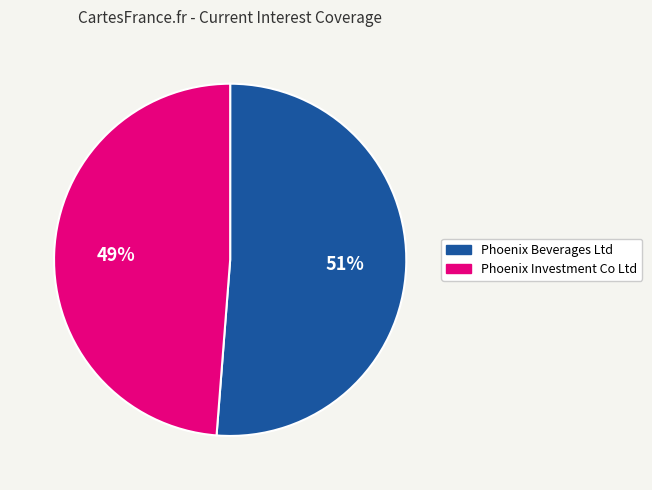

True or false: Phoenix Beverages Ltd accounts for 51% of the total.

True